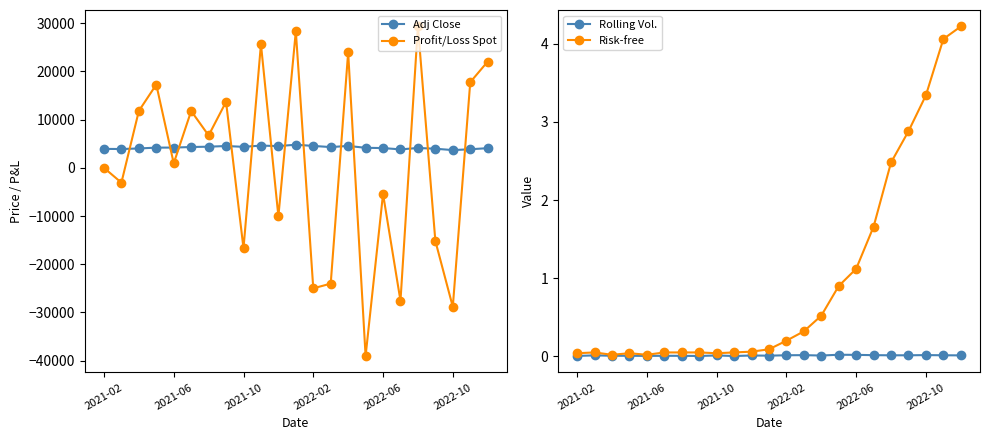

Does the chart display data point markers on the line(s)?

Yes